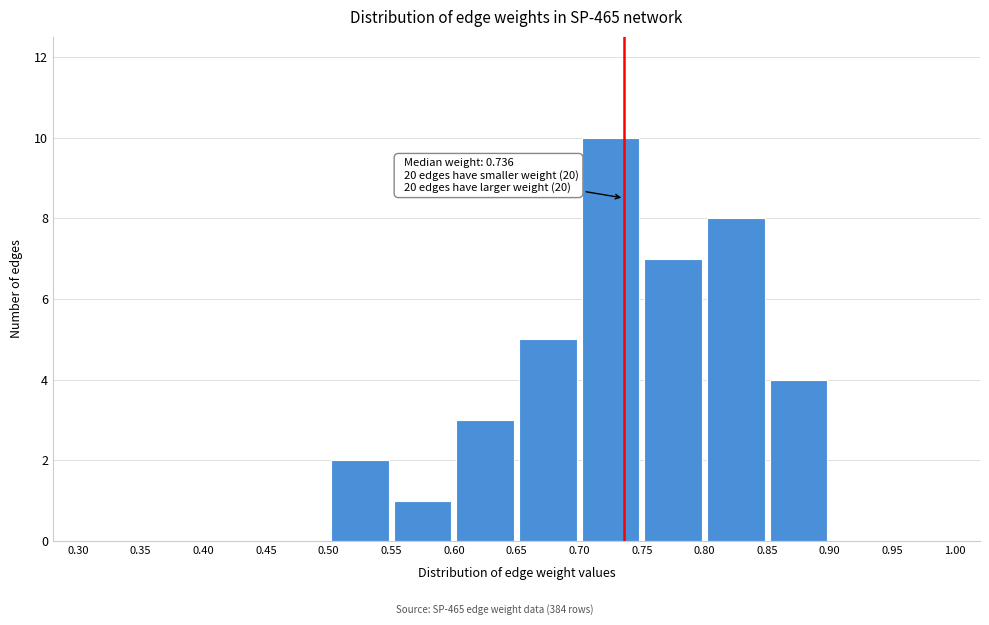

Which range on the x-axis has the tallest bar?

0.70 to 0.75